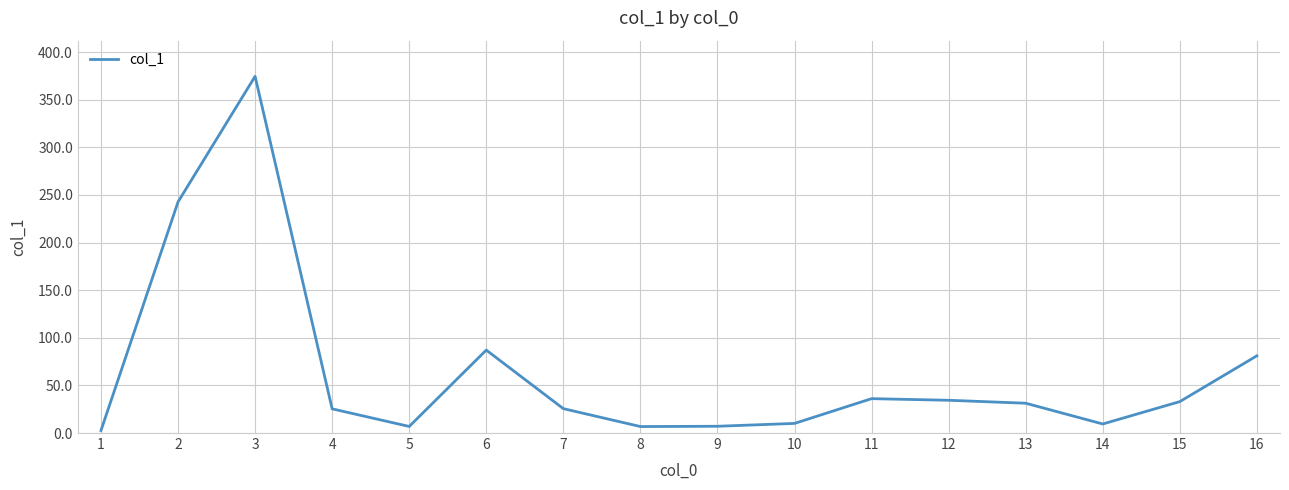

True or false: the data shows 53.5 at 13.

False